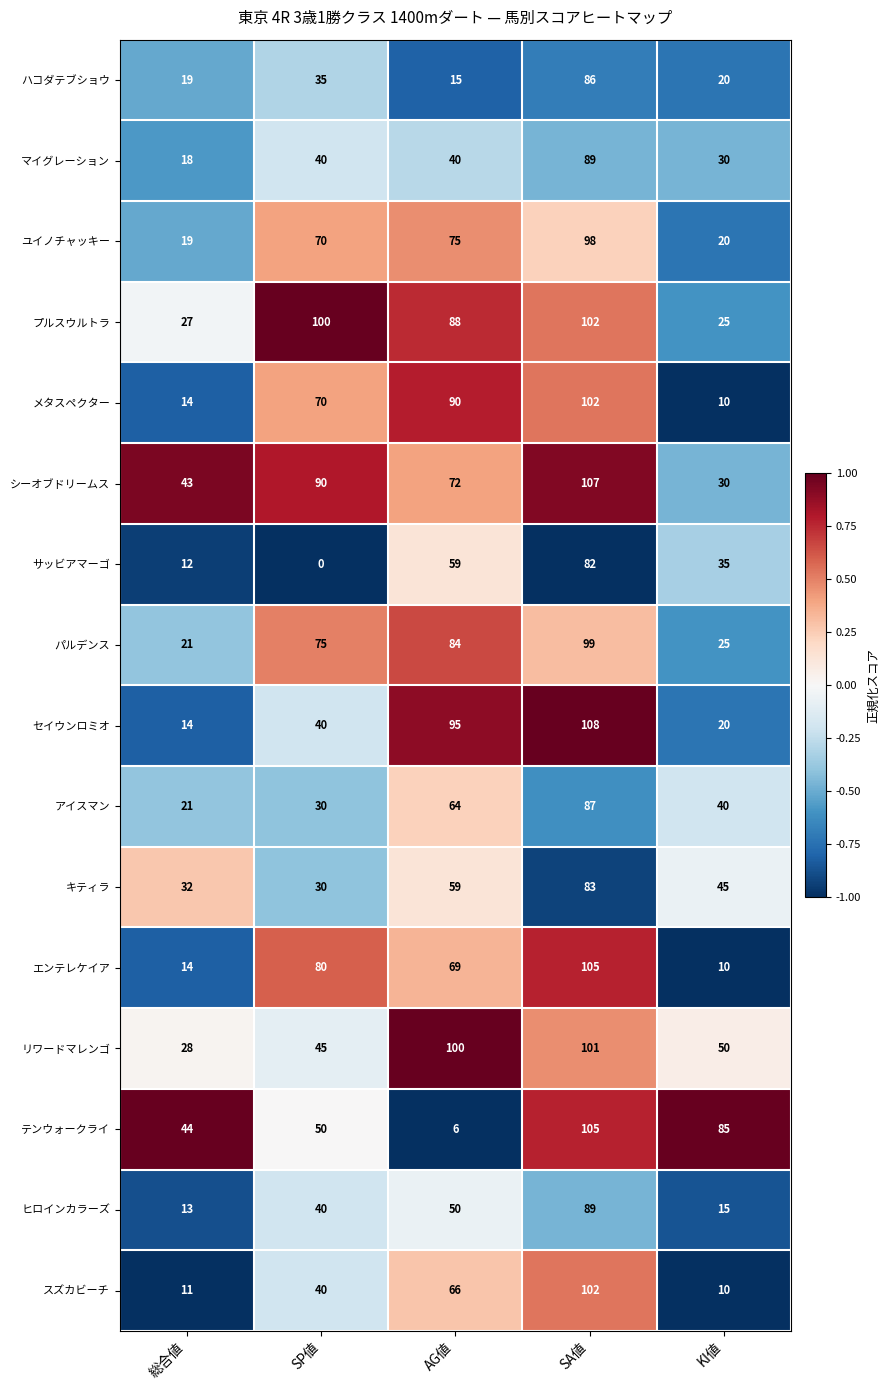

List the labels in order of テンウォークライ value, largest first.

SA値, KI値, SP値, 総合値, AG値